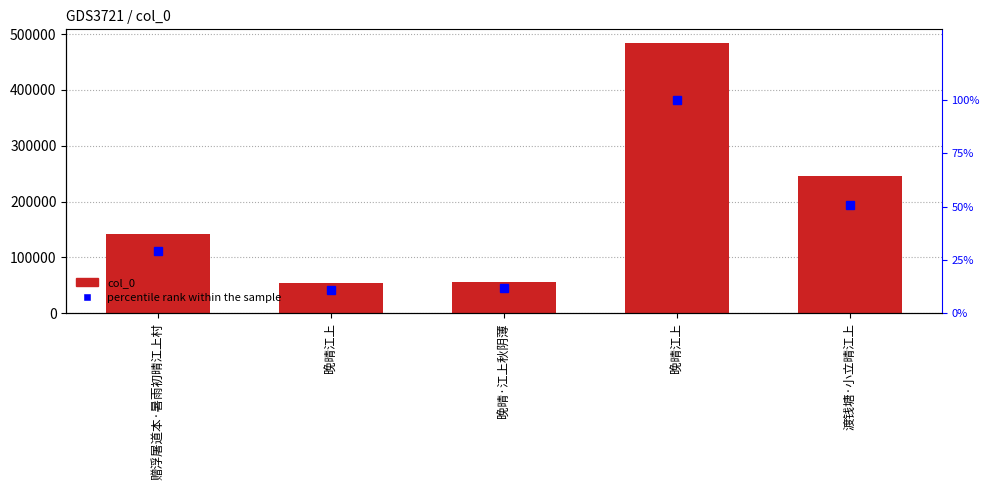

What is the lowest value of the percentile rank within the sample series?

11.1